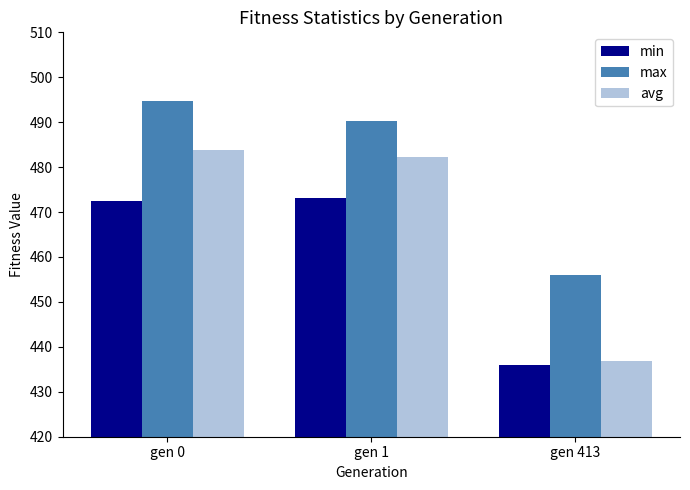

Reading right to left, what are all the values shown in this chart?

min: 436.0	473.2	472.5
max: 455.9	490.3	494.8
avg: 436.9	482.3	483.8